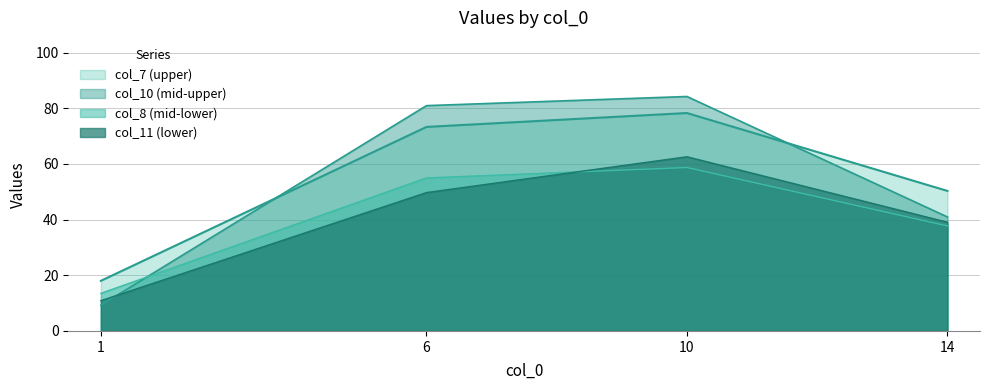

Reading left to right, extract all data points from this chart.

col_7: 18.0	73.3	78.3	50.3
col_8: 13.5	55.0	58.7	37.7
col_10: 9.3	81.0	84.2	41.0
col_11: 10.9	49.7	62.6	39.1